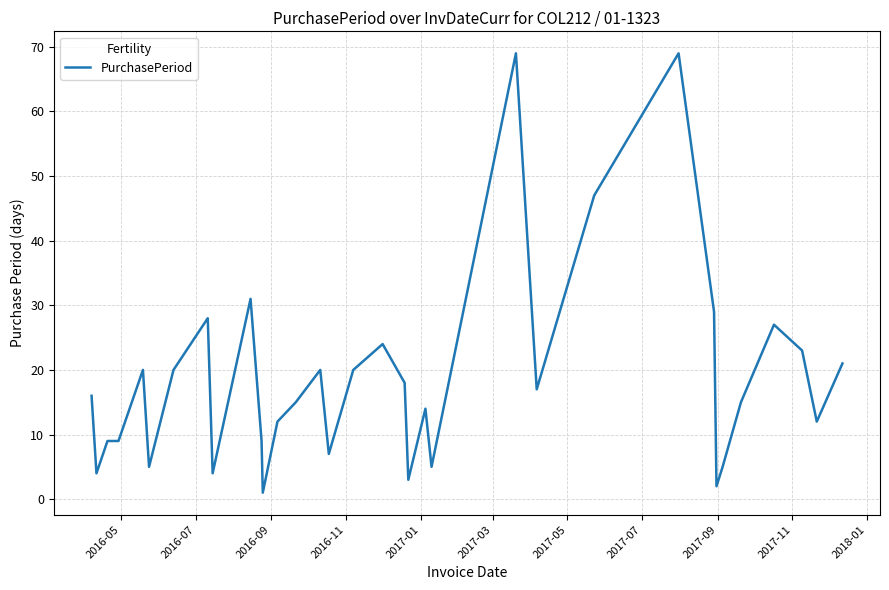

What is the greatest value displayed?

69